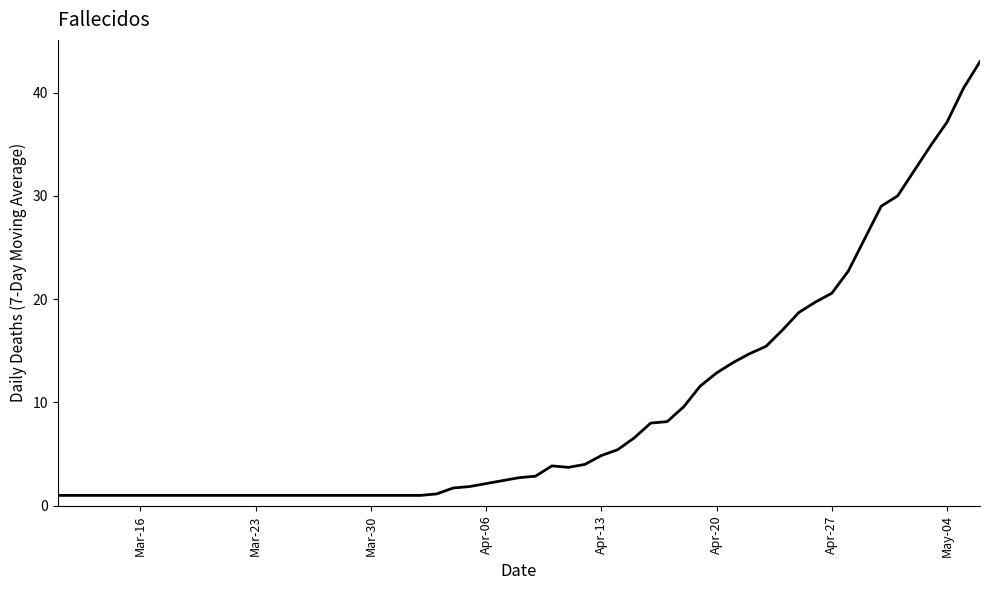

What is the difference between the maximum and minimum values?

42.0